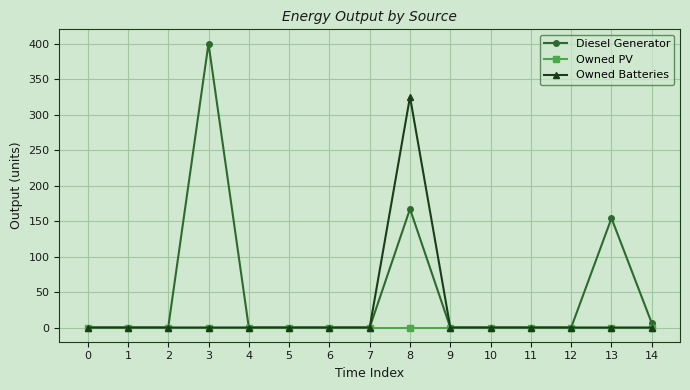

Reading left to right, transcribe all the data shown in this chart.

Diesel Generator: 0	0	0	400	0	0	0	0	167	0	0	0	0	154	6
Owned PV: 0	0	0	0	0	0	0	0	0	0	0	0	0	0	0
Owned Batteries: 0	0	0	0	0	0	0	0	325	0	0	0	0	0	0